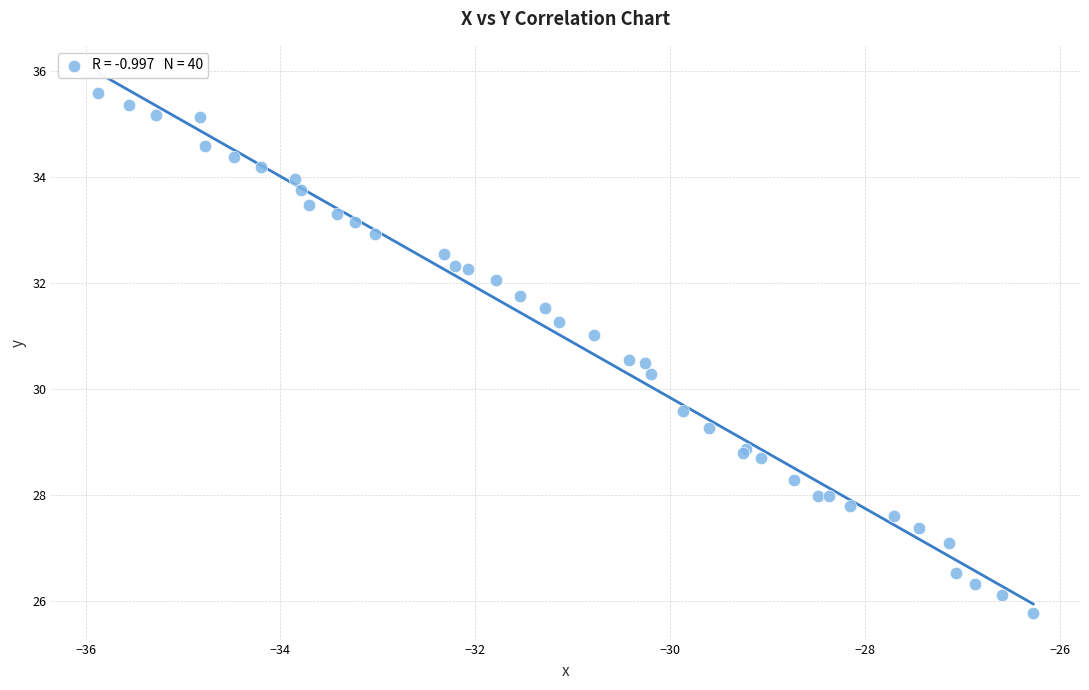

What Y value in the scatter plot is closest to 30?

30.3